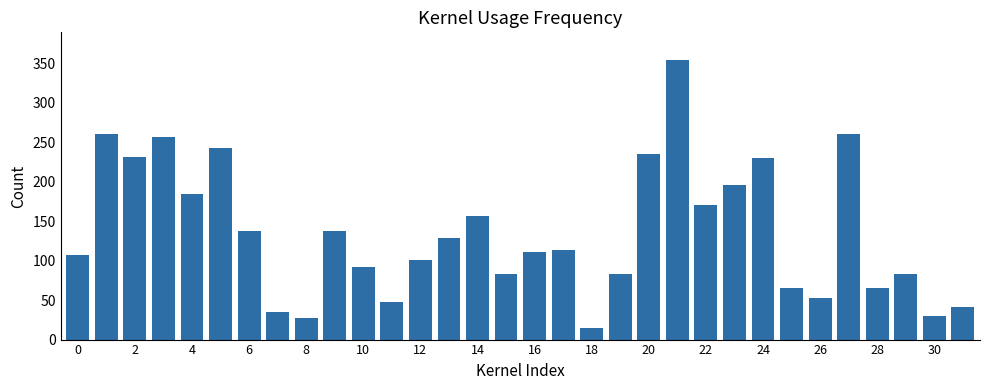

What is the greatest value displayed?

354